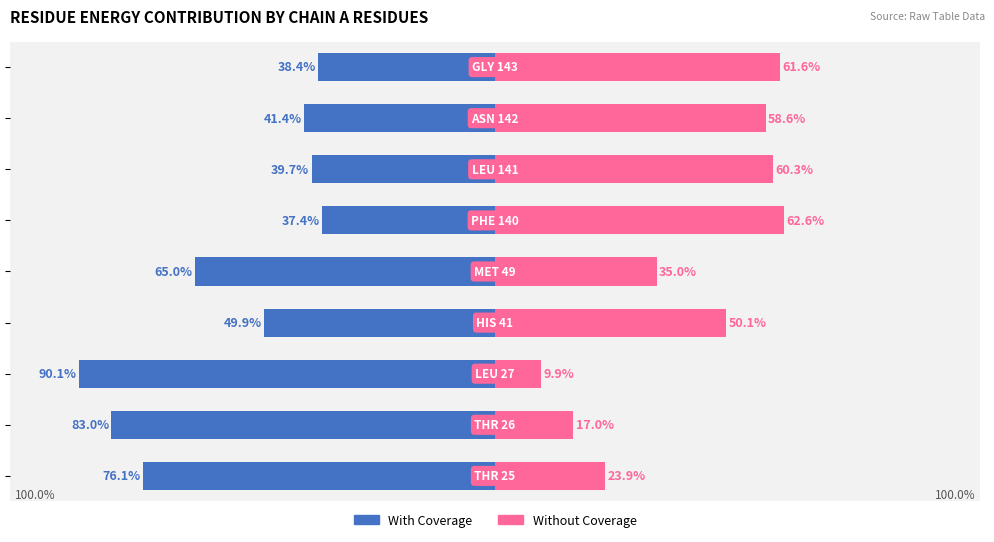

Reading right to left, list all the values displayed in this chart.

With Coverage: 8=-38.4	7=-41.4	6=-39.7	5=-37.4	4=-65.0	3=-49.9	2=-90.1	1=-83.0	0=-76.1
Without Coverage: 8=61.6	7=58.6	6=60.3	5=62.6	4=35.0	3=50.1	2=9.9	1=17.0	0=23.9